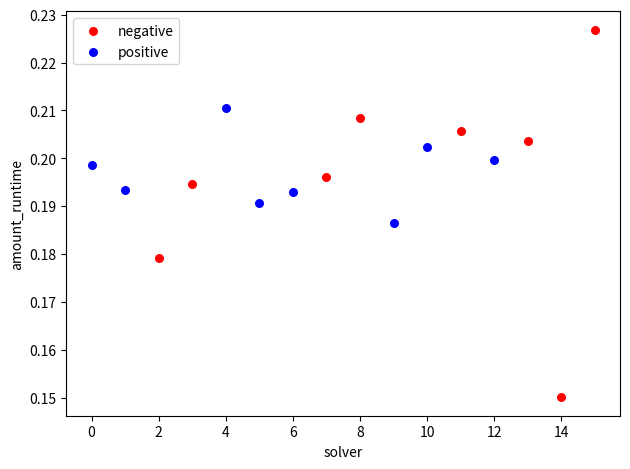

Which series reaches the maximum Y coordinate?

negative